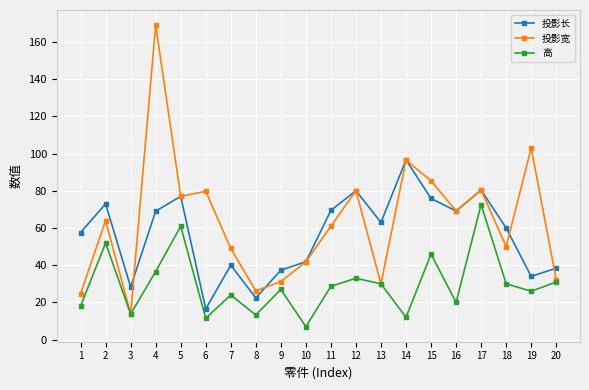

Which series changed the most between 3 and 4?

投影宽